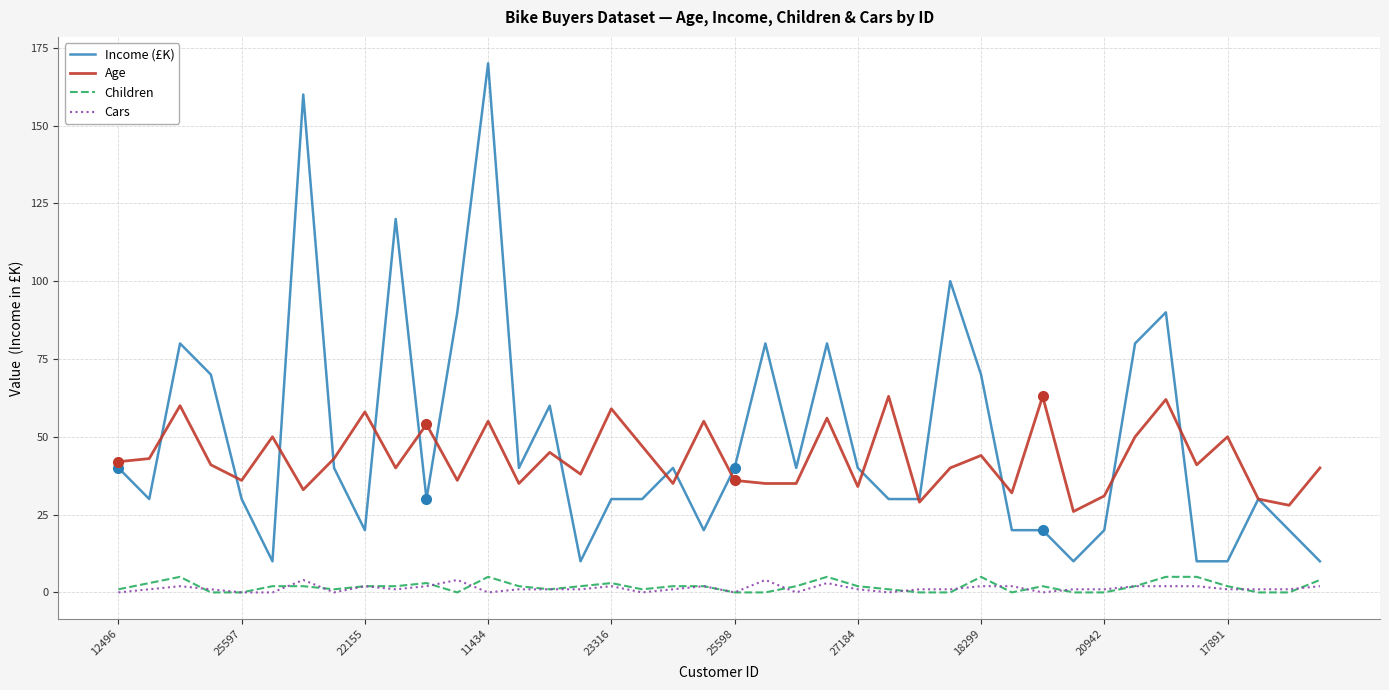

Which series has the largest range (max minus min)?

Income (£K)